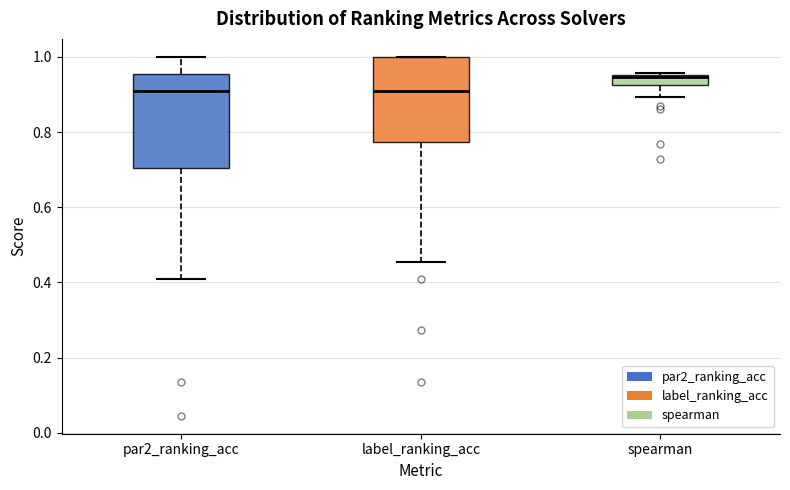

Which box is the tallest, from its lower edge to its upper edge?

par2_ranking_acc